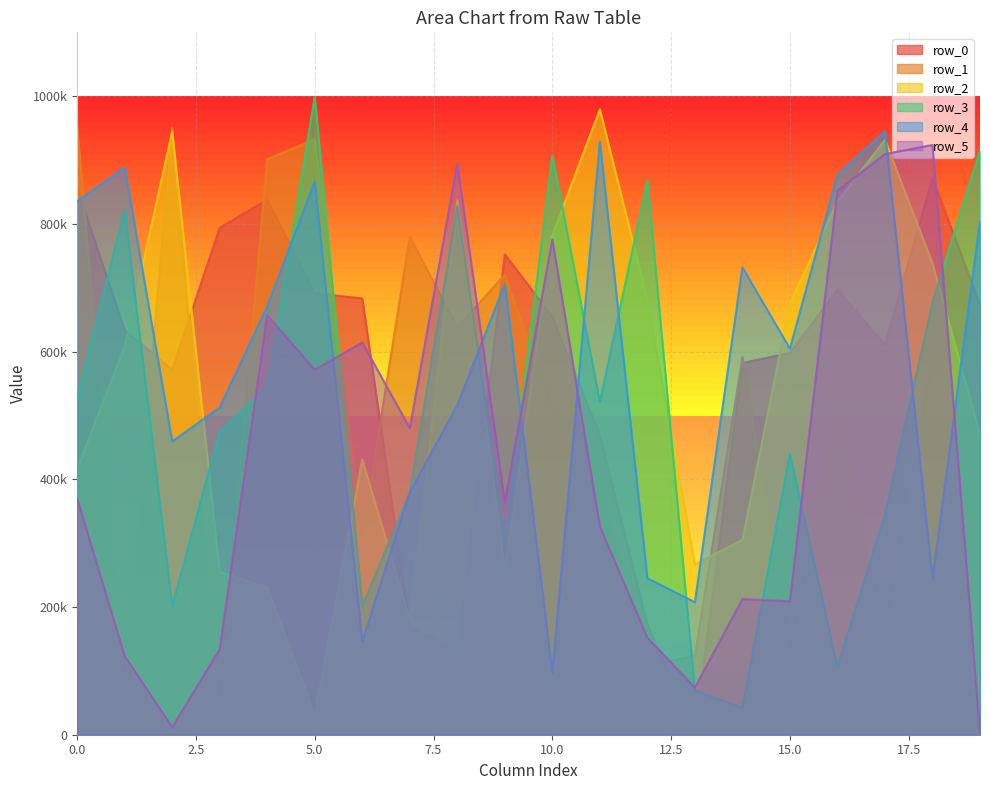

Read the row_2 value at 19, to the nearest 10.

470120